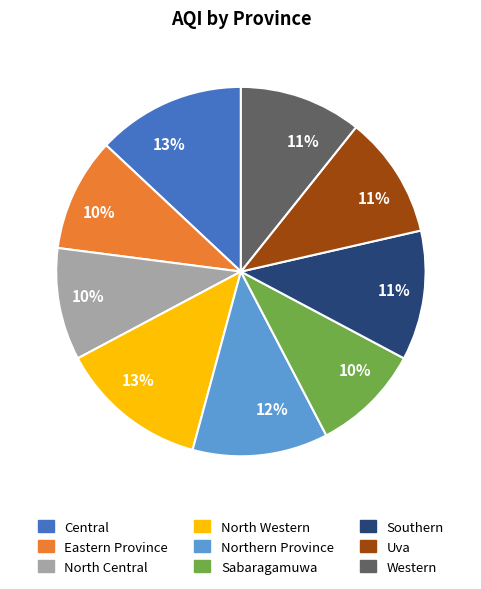

To the nearest percent, what is the average slice percentage?

11%